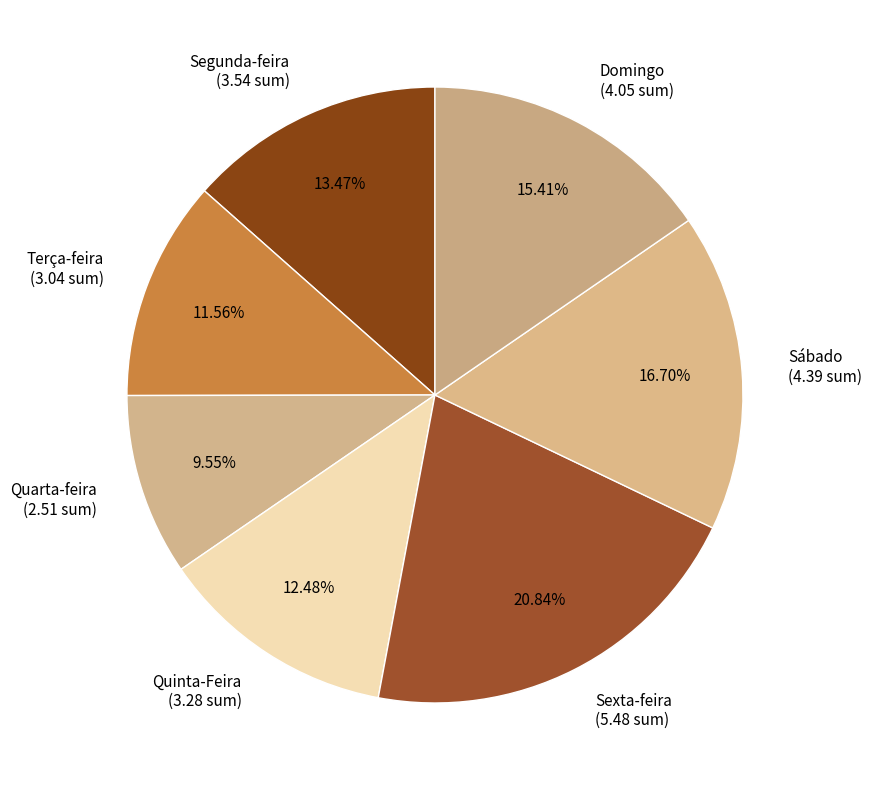

Is there any slice that represents more than half of the pie?

No